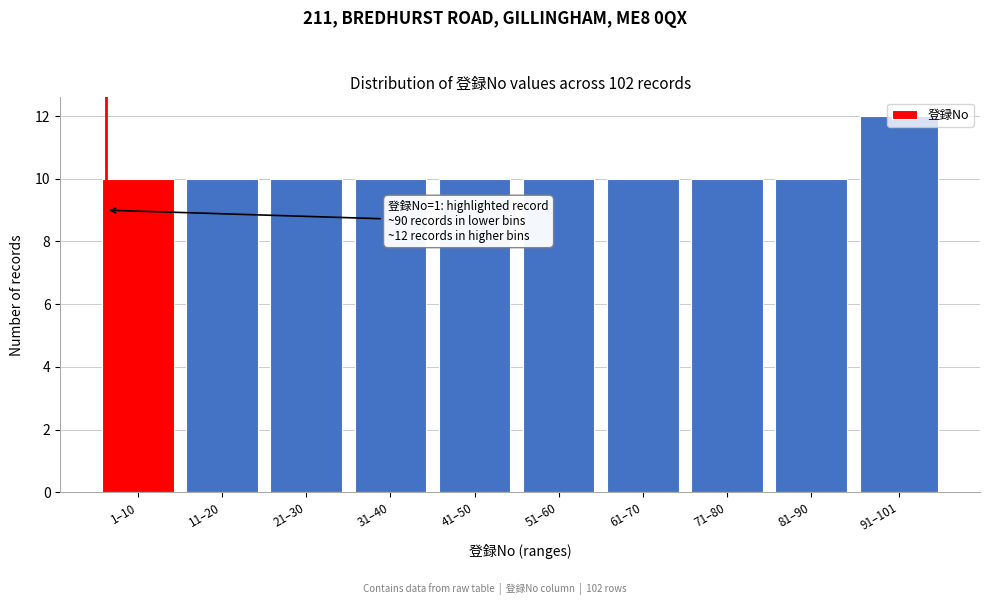

The chart shows a value of 14 at 21–30. True or false?

False